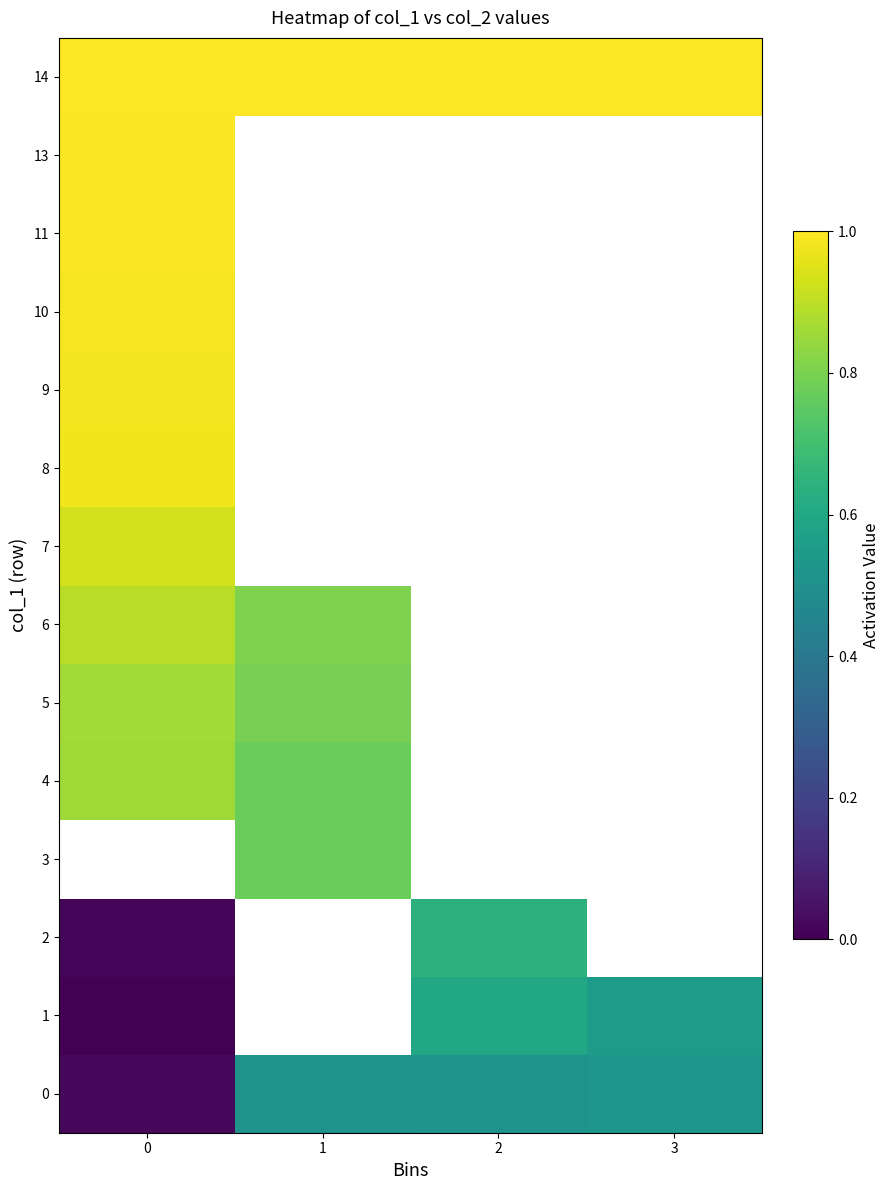

List the labels in order of 2 value, smallest first.

0, 1, 2, 3